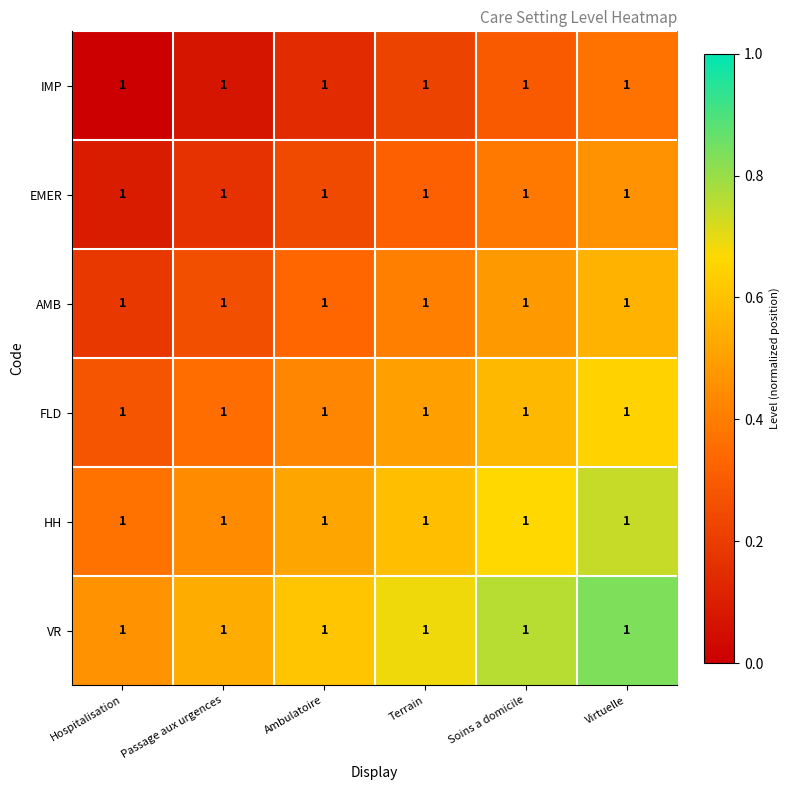

What is the spread (max minus min) of values at Ambulatoire?

0.5